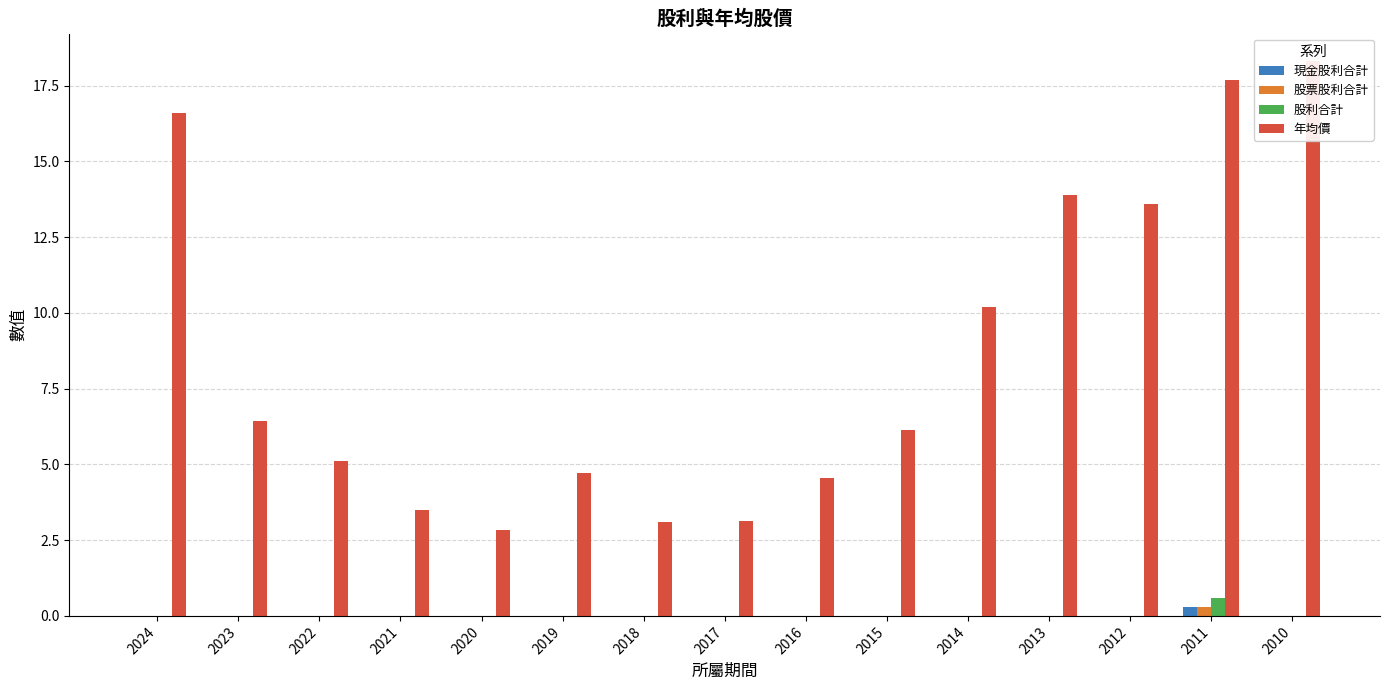

Reading left to right, extract all data points from this chart.

現金股利合計: 2024=0.0	2023=0.0	2022=0.0	2021=0.0	2020=0.0	2019=0.0	2018=0.0	2017=0.0	2016=0.0	2015=0.0	2014=0.0	2013=0.0	2012=0.0	2011=0.3	2010=0.0
股票股利合計: 2024=0.0	2023=0.0	2022=0.0	2021=0.0	2020=0.0	2019=0.0	2018=0.0	2017=0.0	2016=0.0	2015=0.0	2014=0.0	2013=0.0	2012=0.0	2011=0.3	2010=0.0
股利合計: 2024=0.0	2023=0.0	2022=0.0	2021=0.0	2020=0.0	2019=0.0	2018=0.0	2017=0.0	2016=0.0	2015=0.0	2014=0.0	2013=0.0	2012=0.0	2011=0.6	2010=0.0
年均價: 2024=16.6	2023=6.4	2022=5.1	2021=3.5	2020=2.8	2019=4.7	2018=3.1	2017=3.1	2016=4.6	2015=6.1	2014=10.2	2013=13.9	2012=13.6	2011=17.7	2010=18.3